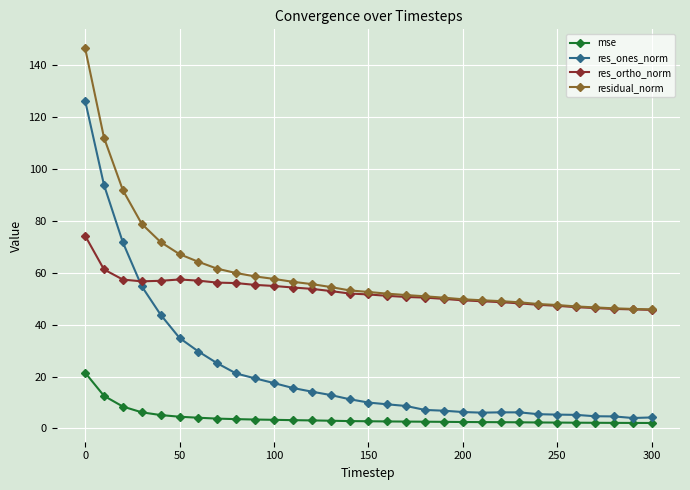

What is the lowest value of the res_ones_norm series?

4.0